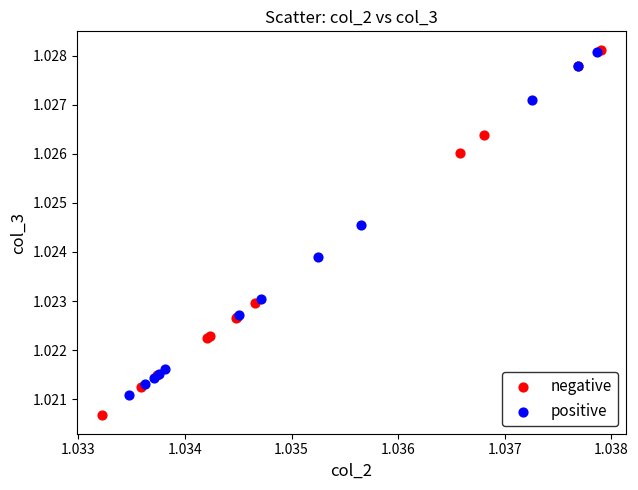

Which series has the largest Y range (max minus min)?

negative